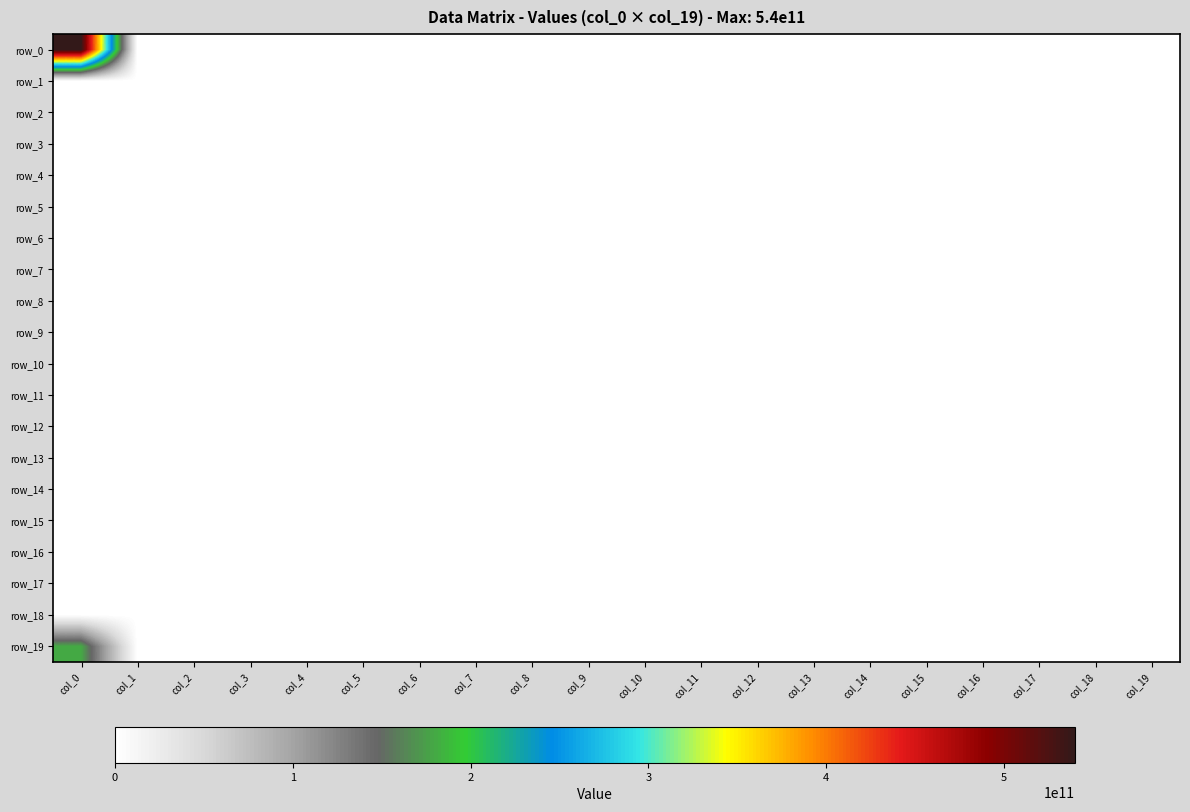

Which series has the largest total across all categories?

row_0